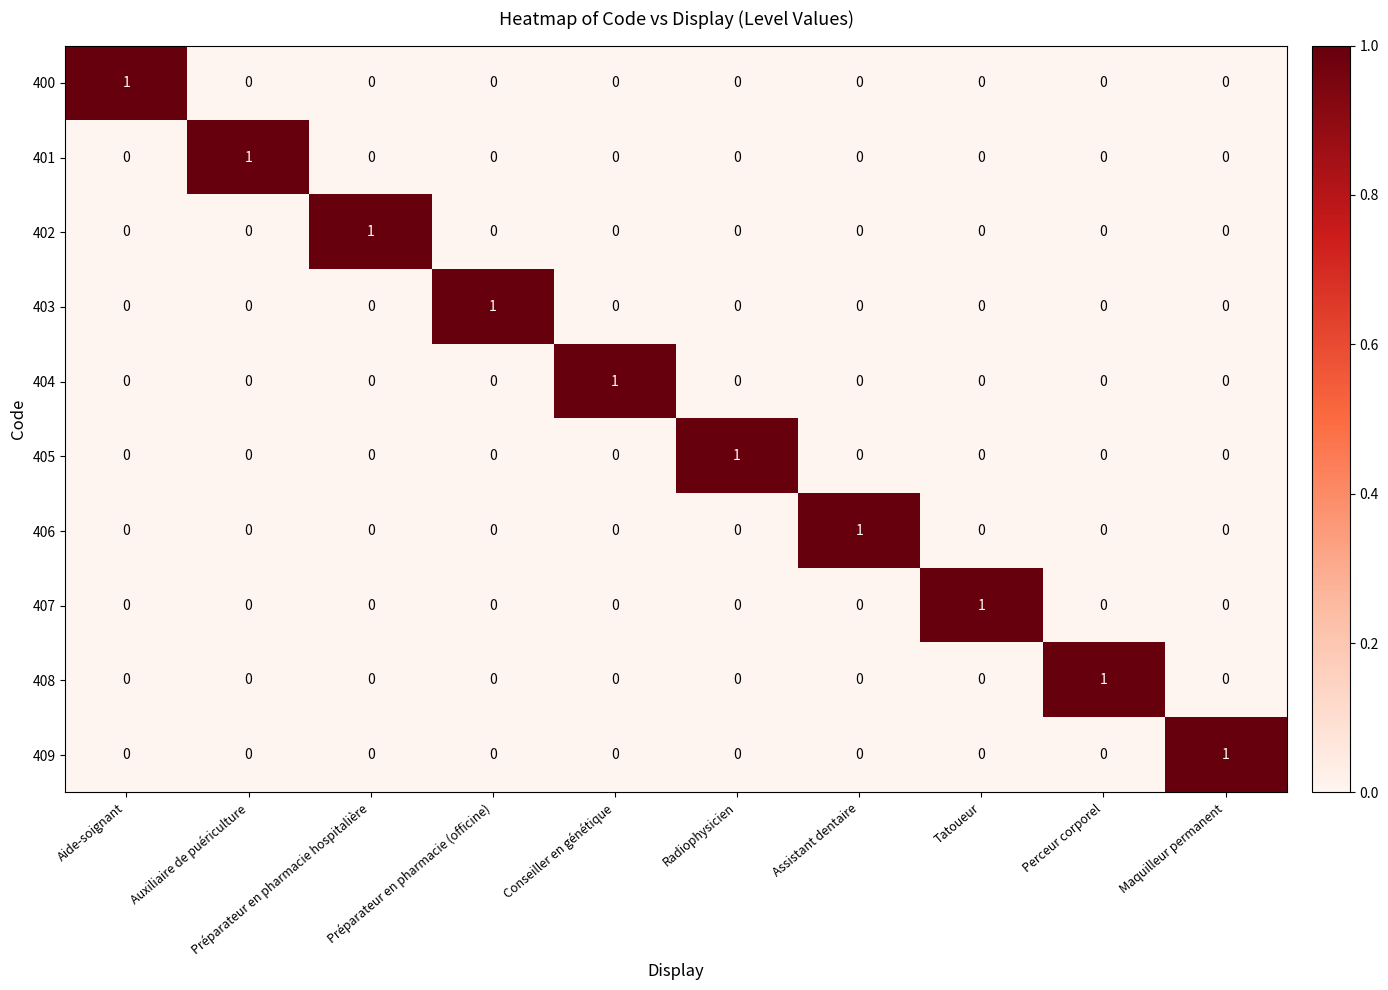

The 408 series shows 0 at Aide-soignant. True or false?

True